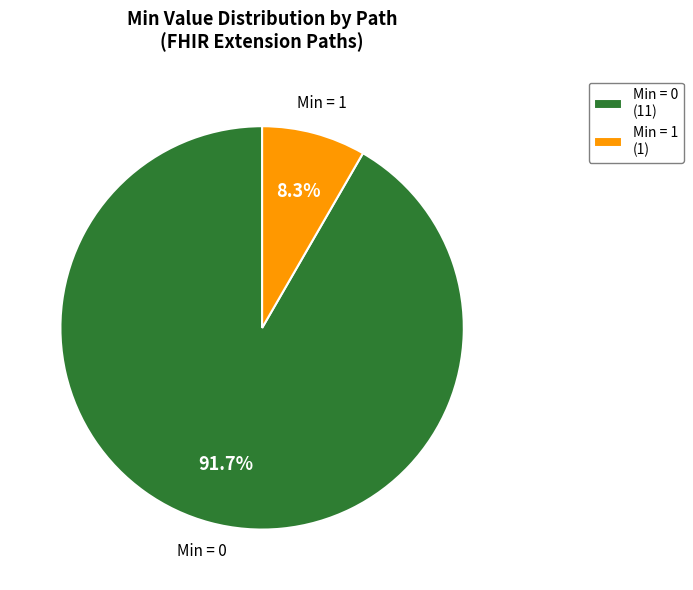

Count the number of slices in the pie.

2